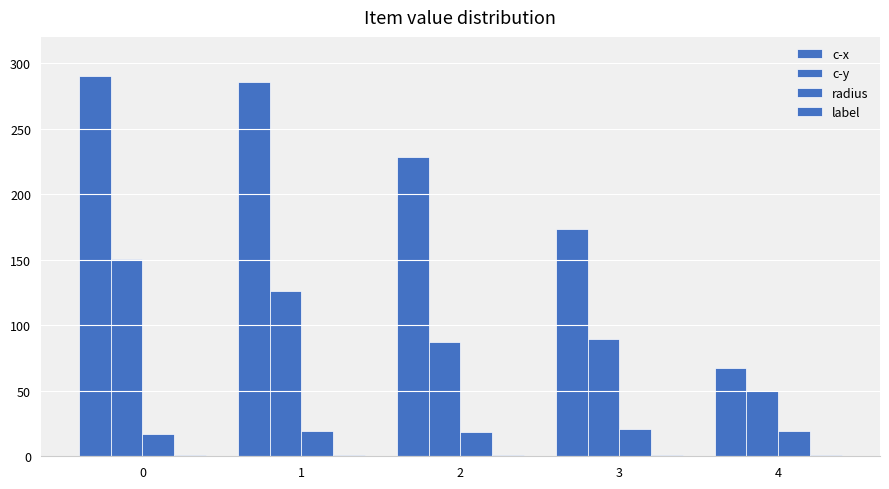

How many bars are there in each group?

4